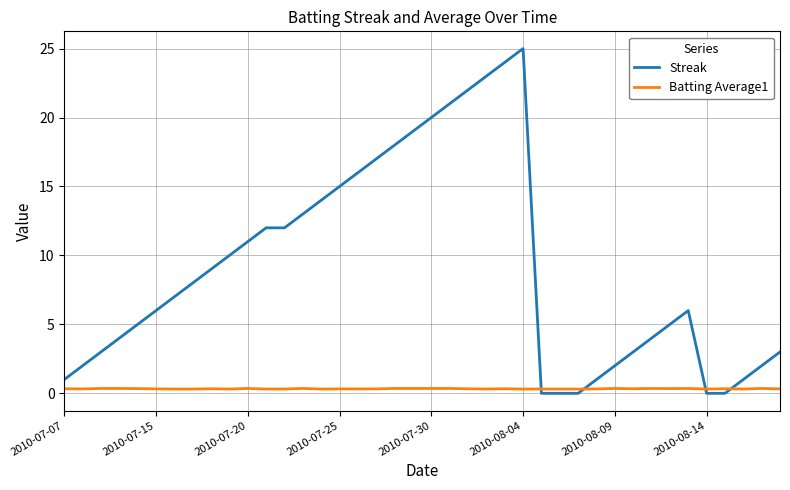

Which series has the widest spread of values?

Streak